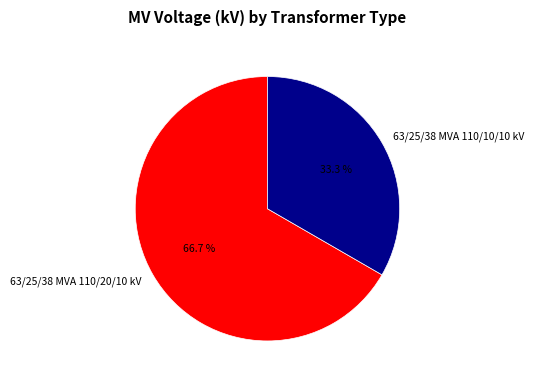

To the nearest percent, what is the combined percentage of 63/25/38 MVA 110/10/10 kV and 63/25/38 MVA 110/20/10 kV?

100%